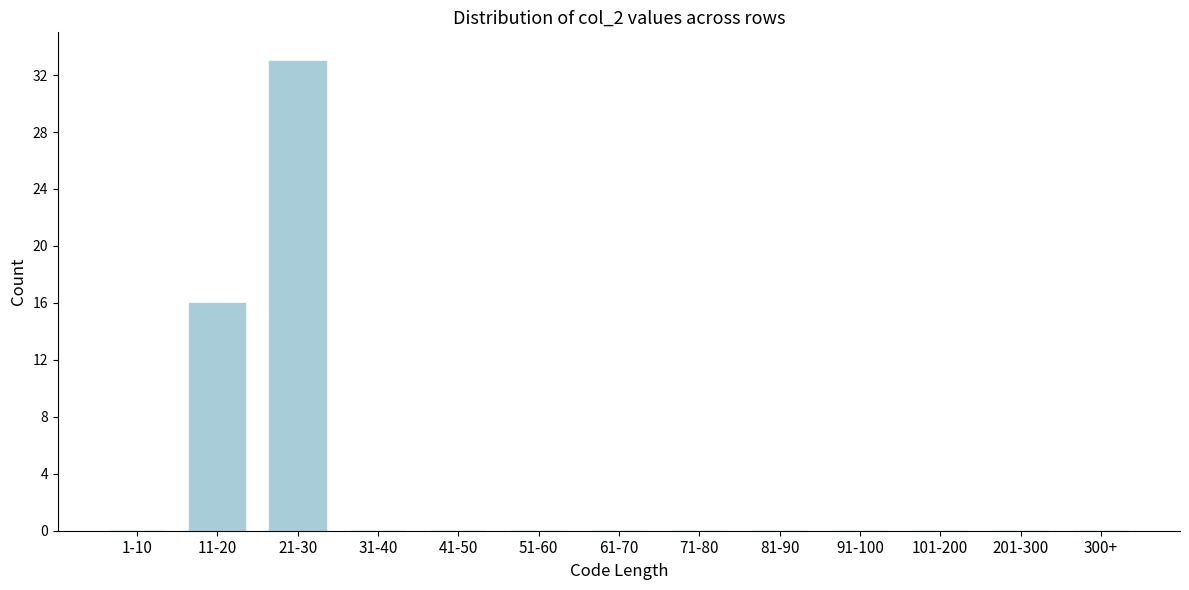

Reading right to left, extract all data points from this chart.

300+=0	201-300=0	101-200=0	91-100=0	81-90=0	71-80=0	61-70=0	51-60=0	41-50=0	31-40=0	21-30=33	11-20=16	1-10=0